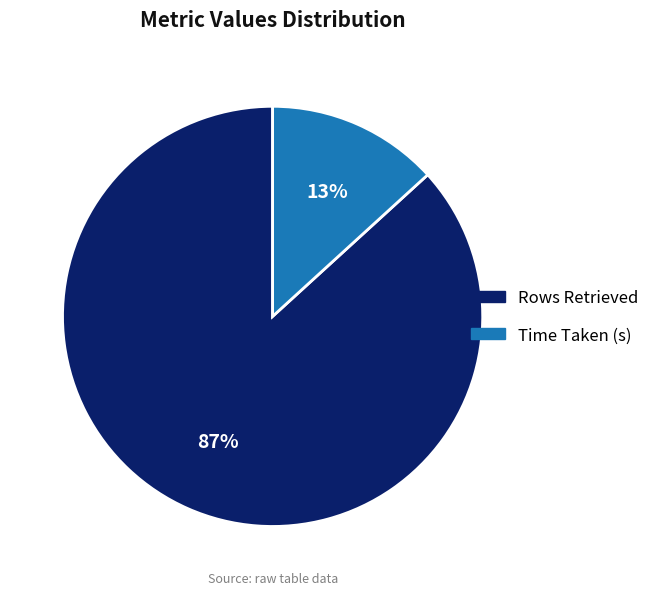

What is the majority slice?

Rows Retrieved